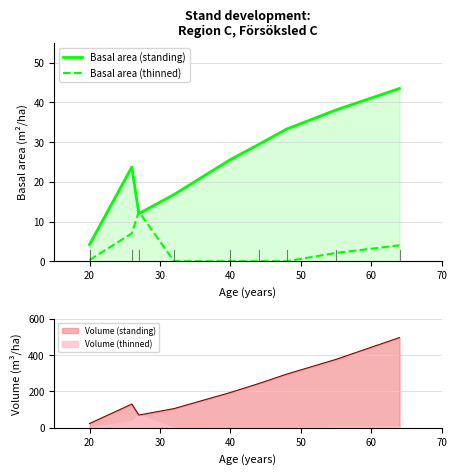

At which label does Basal area (standing) reach its minimum?

20